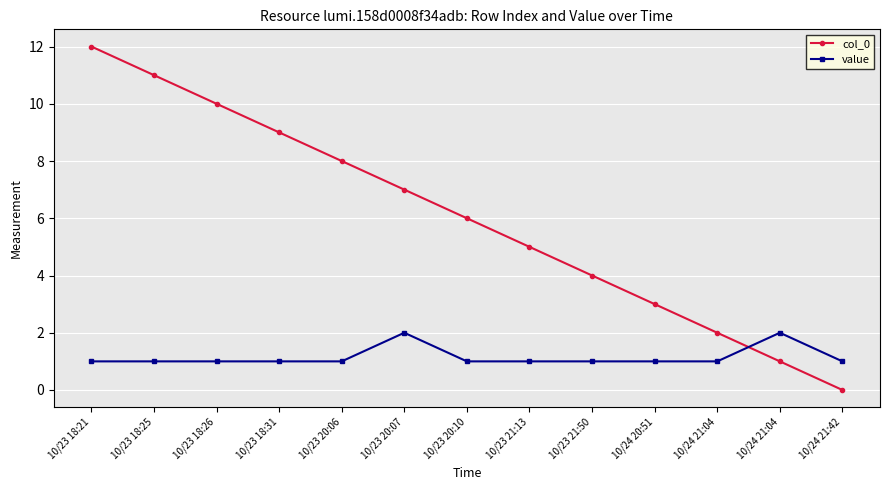

Reading left to right, transcribe all the data shown in this chart.

col_0: 12	11	10	9	8	7	6	5	4	3	2	1	0
value: 1	1	1	1	1	2	1	1	1	1	1	2	1